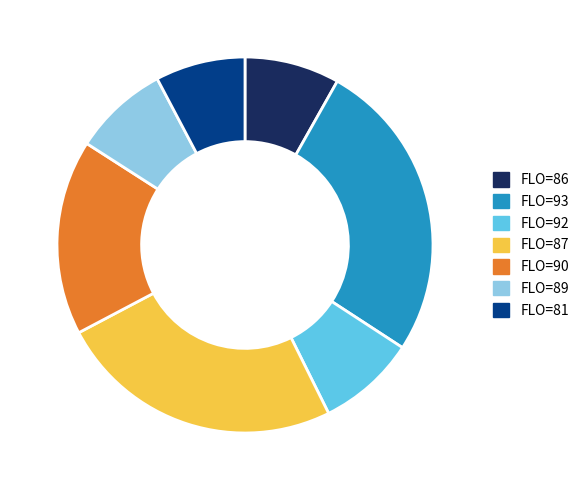

Does any single category account for the majority?

No